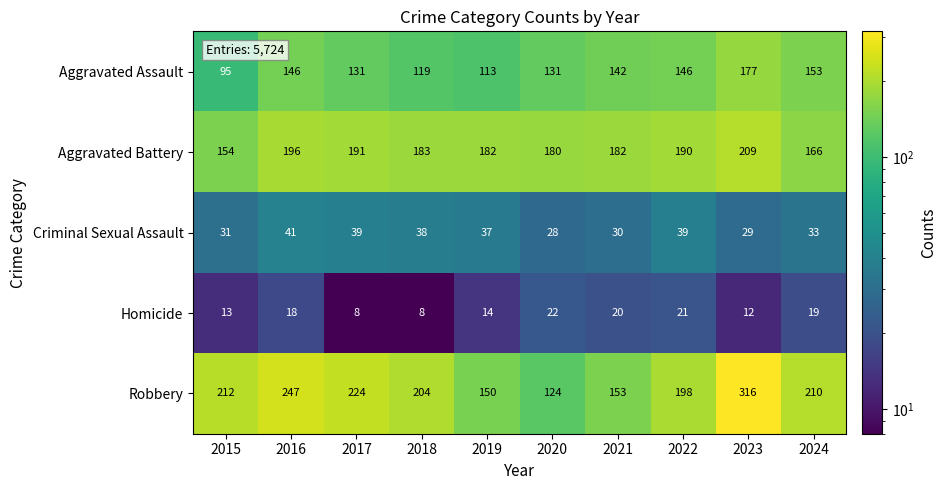

Where is Criminal Sexual Assault nearest to the value 34?

2024